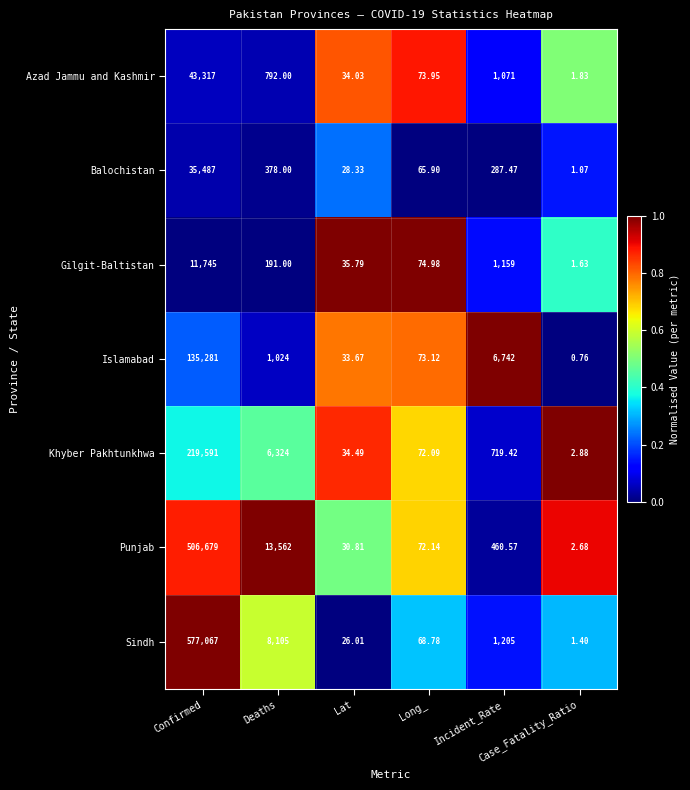

Which series has the largest range (max minus min)?

Sindh